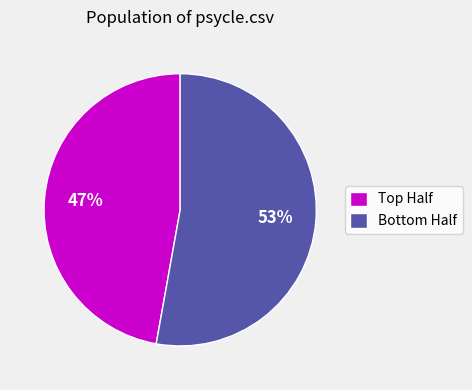

Which slice is the largest?

Bottom Half